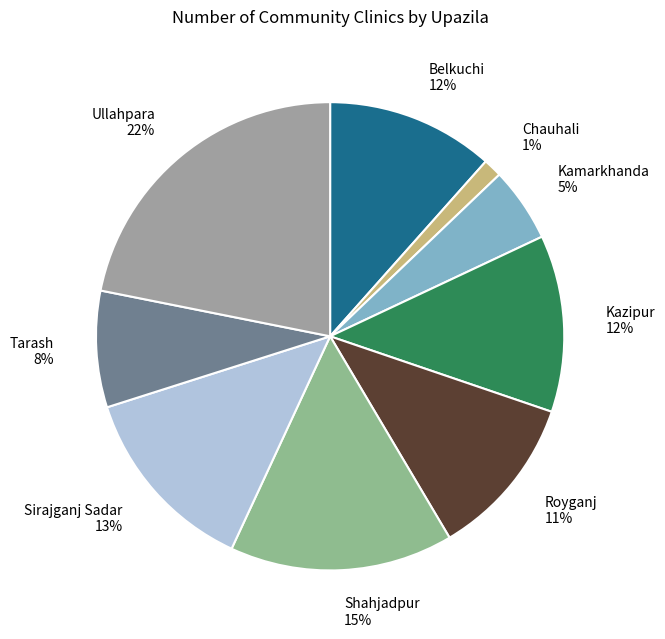

Is it true that Belkuchi is 3% of the pie?

False